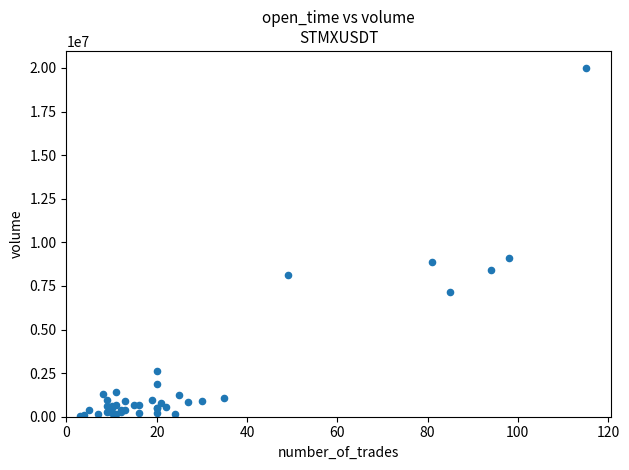

What Y value in the scatter plot is closest to 9995874?

9112314